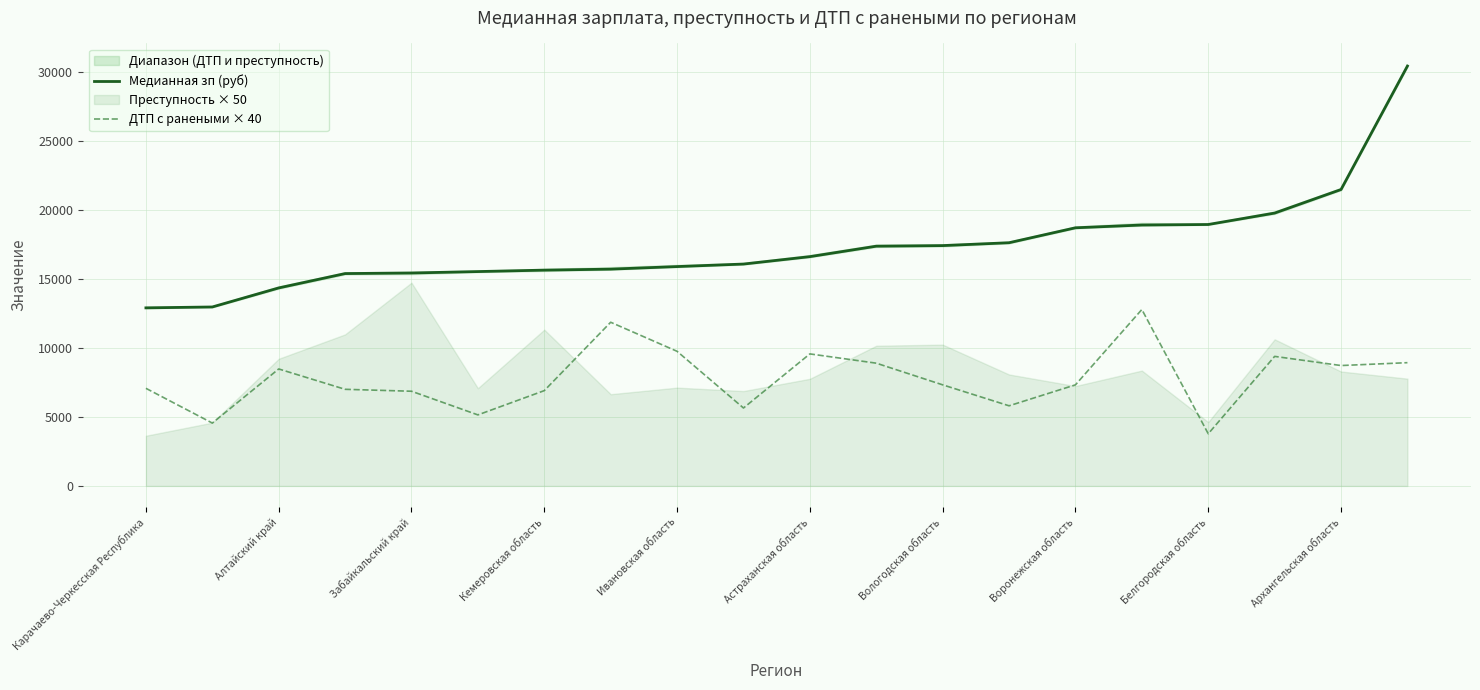

How many lines are shown in the chart?

2